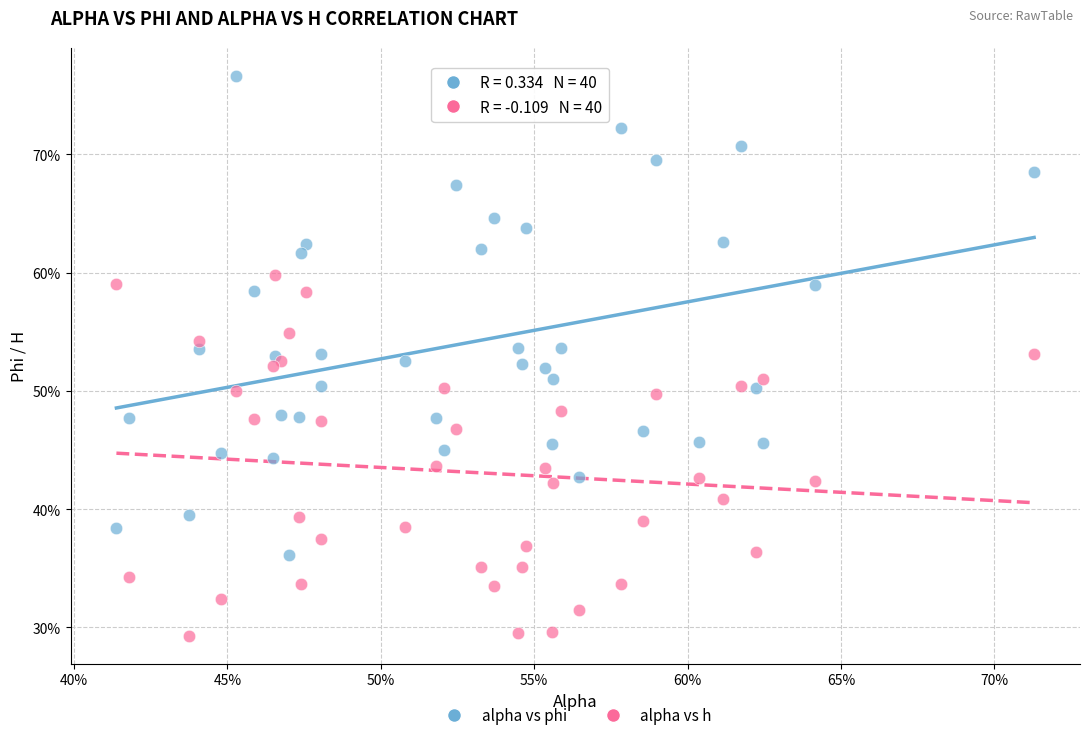

Which series has the widest spread of Y values?

alpha vs phi